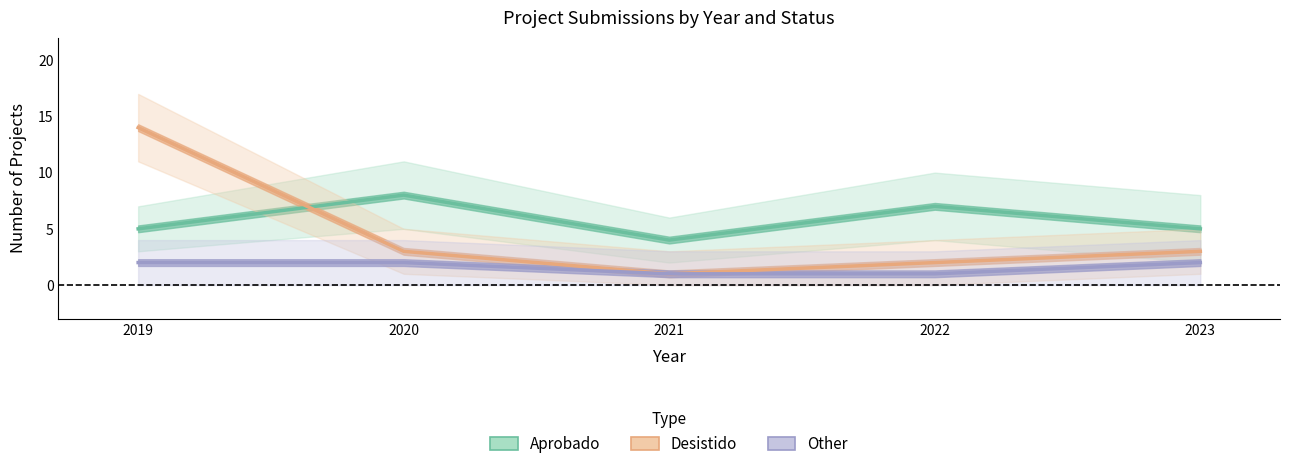

Reading right to left, extract all data points from this chart.

Aprobado (Estimate): 5	7	4	8	5
Desistido (Estimate based on partial data): 3	2	1	3	14
Other (Forecast): 2	1	1	2	2